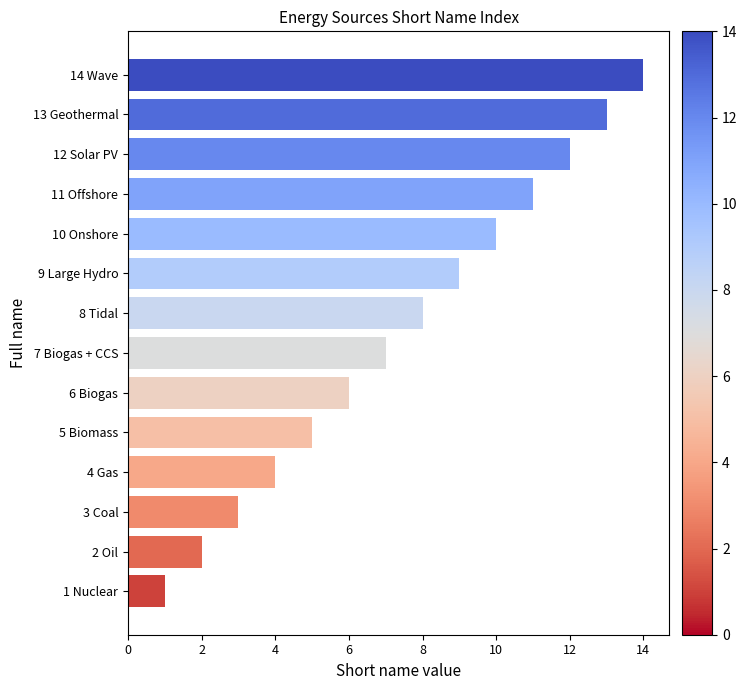

Which category has the highest value across all series?

14 Wave